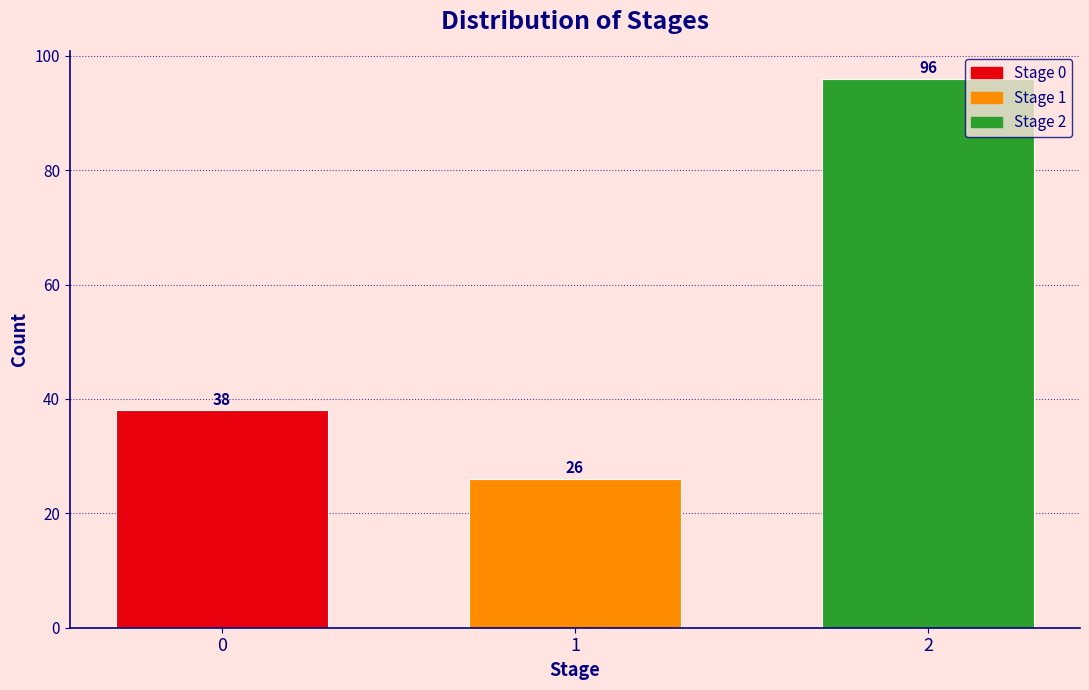

Reading left to right, list all the values displayed in this chart.

38	26	96